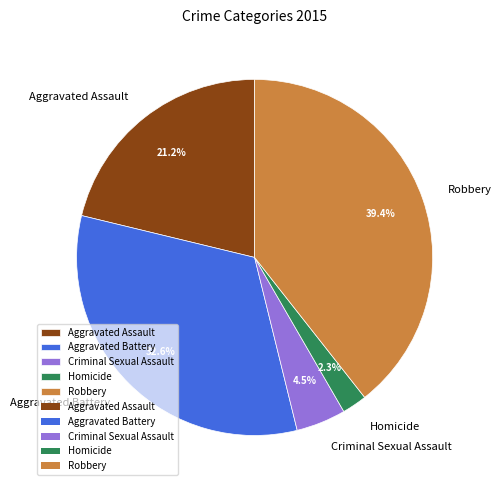

To the nearest percent, what is the combined percentage of Aggravated Battery and Homicide?

35%